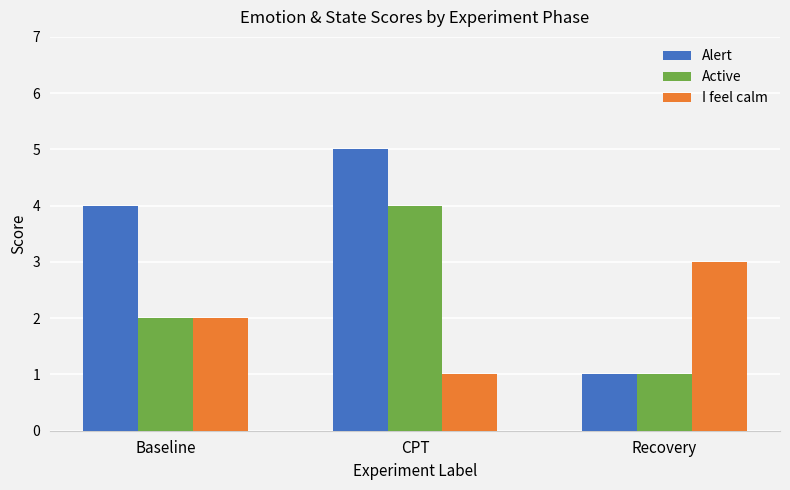

At which category is the sum across all series the highest?

CPT